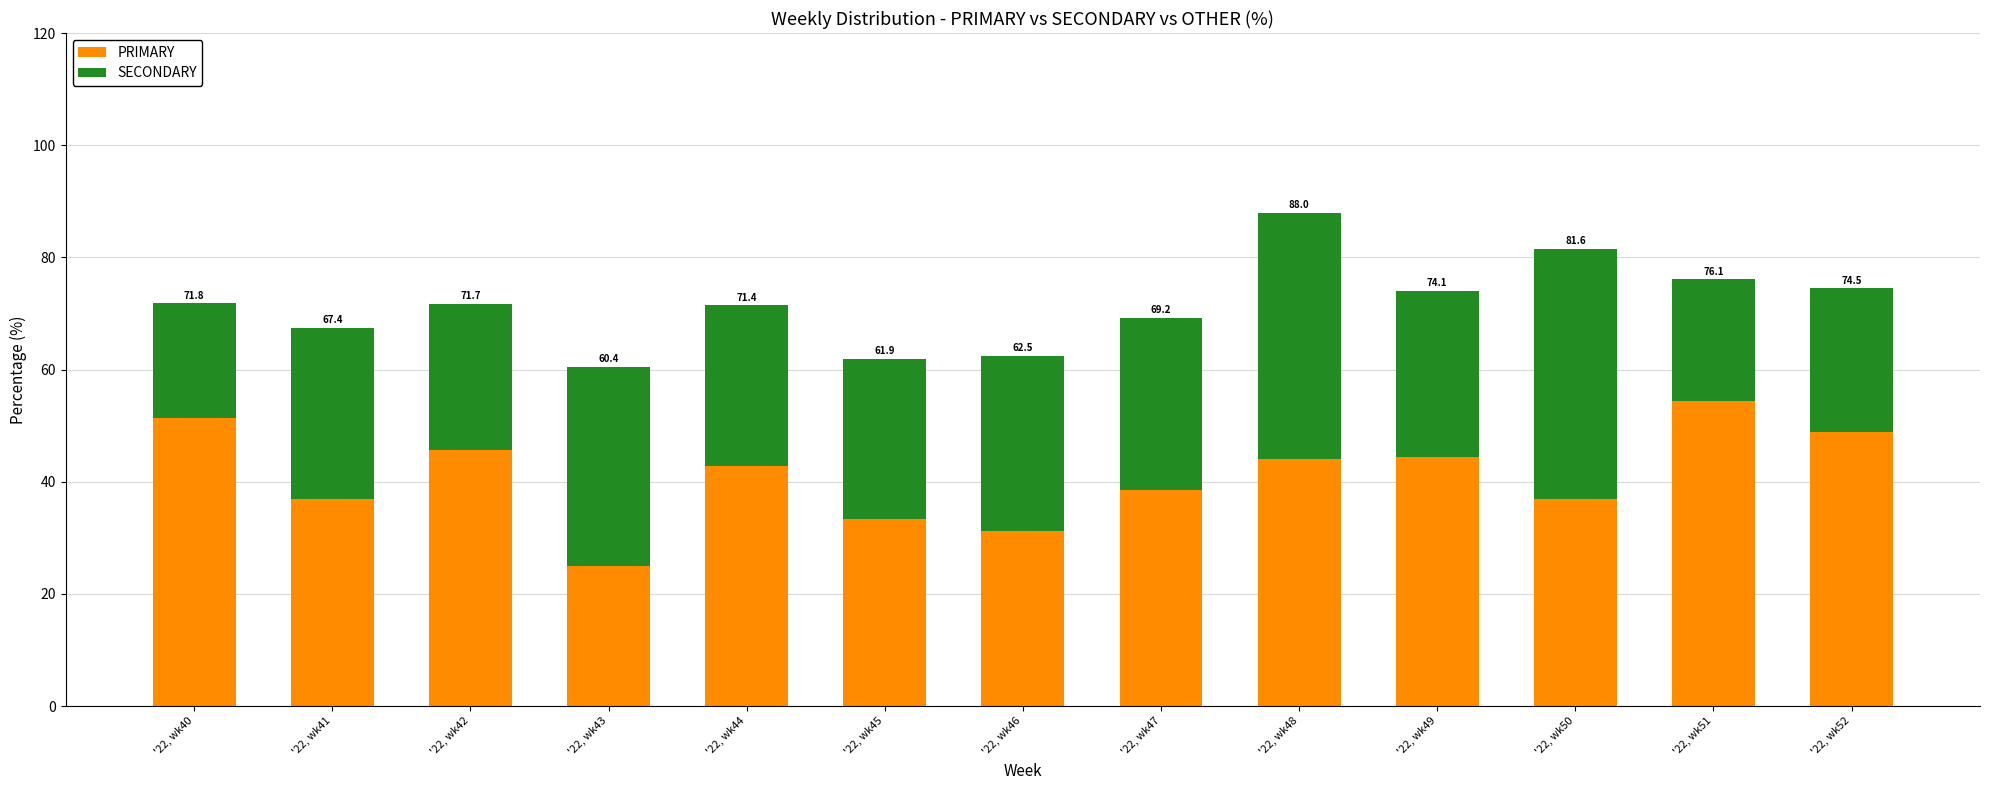

Are the bars grouped side by side (vs. stacked)?

No